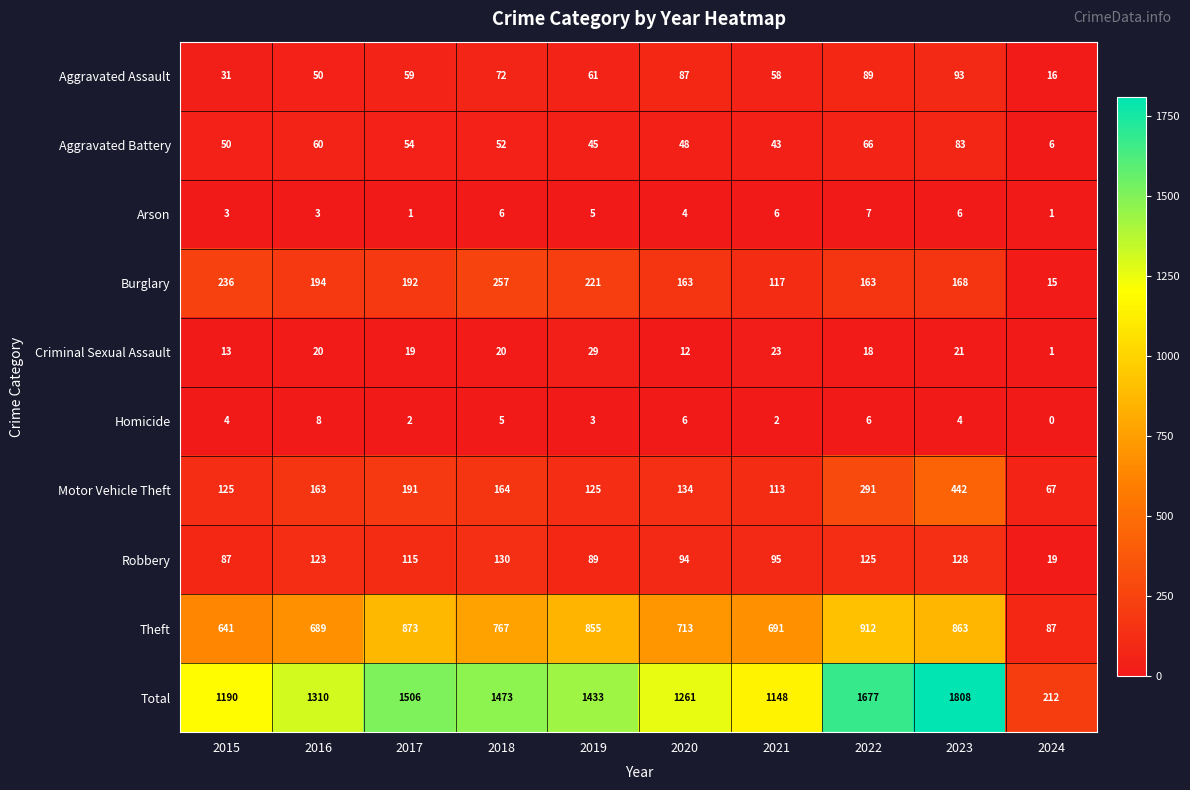

What is the difference between the Motor Vehicle Theft values at 2018 and 2021?

51